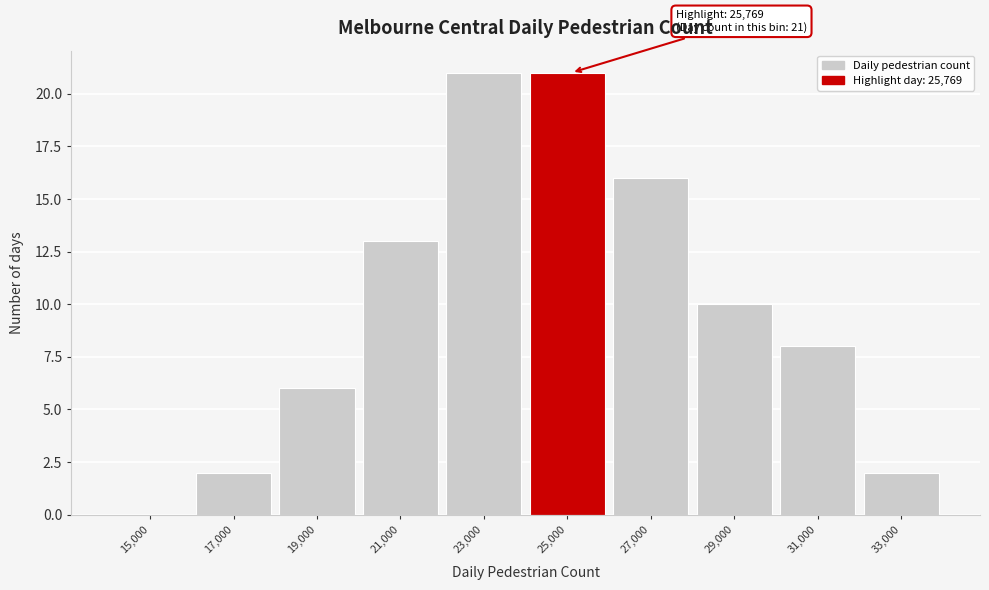

Reading left to right, extract all data points from this chart.

15,000=0	17,000=2	19,000=6	21,000=13	23,000=21	25,000=21	27,000=16	29,000=10	31,000=8	33,000=2